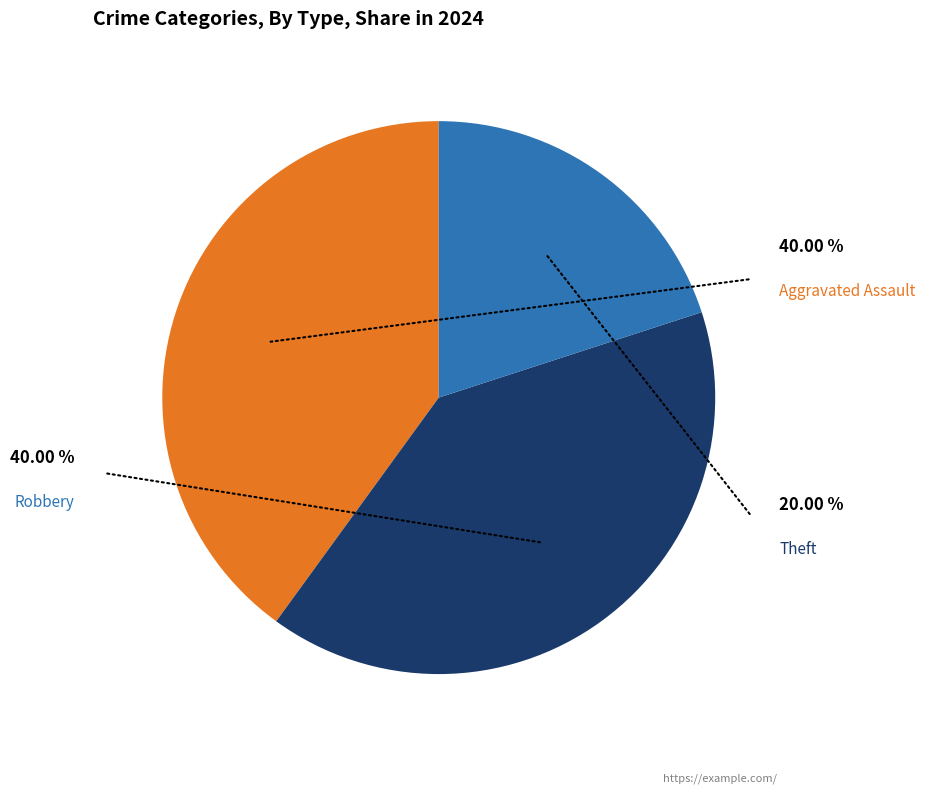

To the nearest percent, what is the difference between the largest and smallest slice percentages?

20%